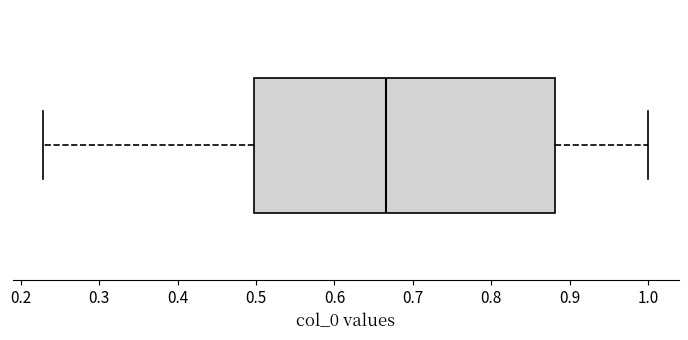

Transcribe this box plot: give where the median line is, the range the box spans, and where the two whiskers end, as read against the x-axis. The values are not printed on the chart, so give them approximately, as read against the axis.

median 0.67, box 0.50 to 0.88, whiskers 0.23 to 1.00